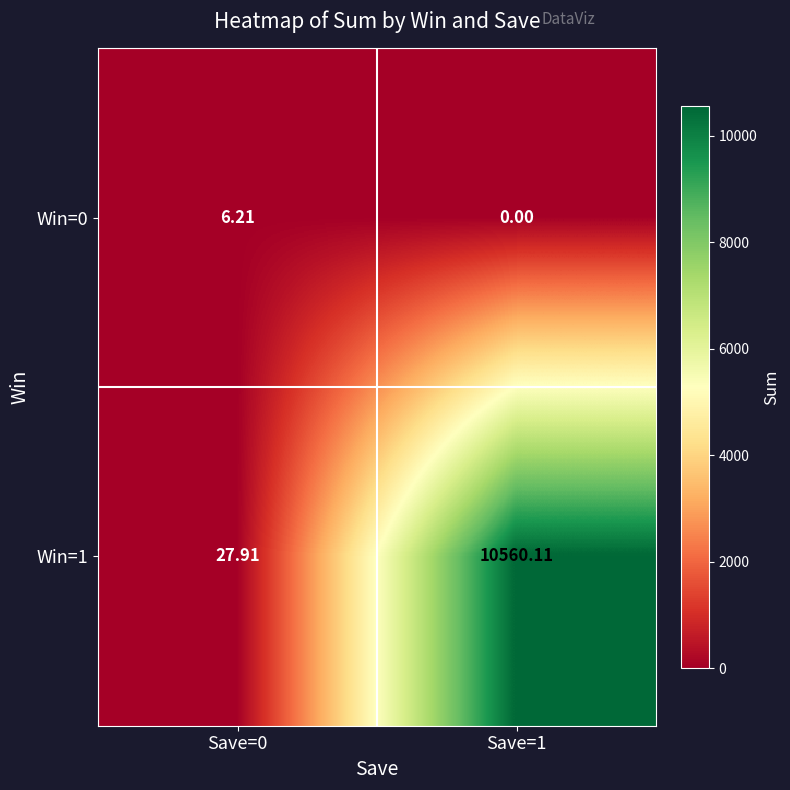

At which category does the chart reach its minimum across all series?

Save=1